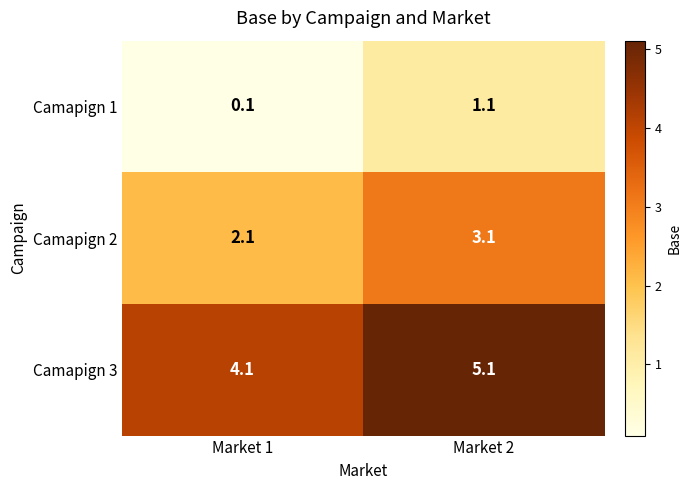

The Camapign 1 series shows 1.1 at Market 2. True or false?

True